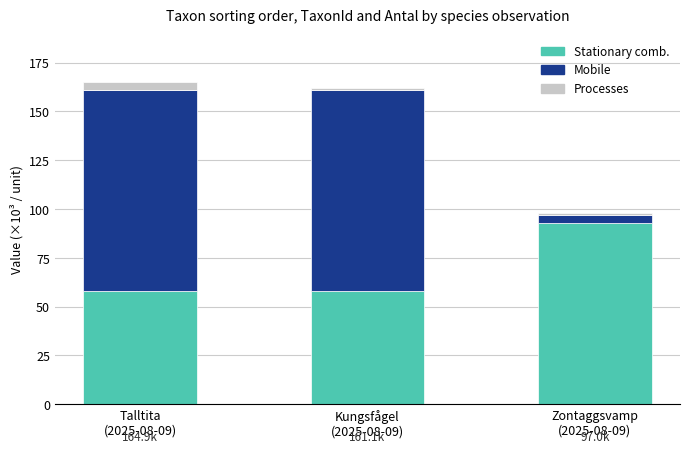

The value of Stationary comb. at Zontaggsvamp
(2025-08-09) is 151.1. True or false?

False